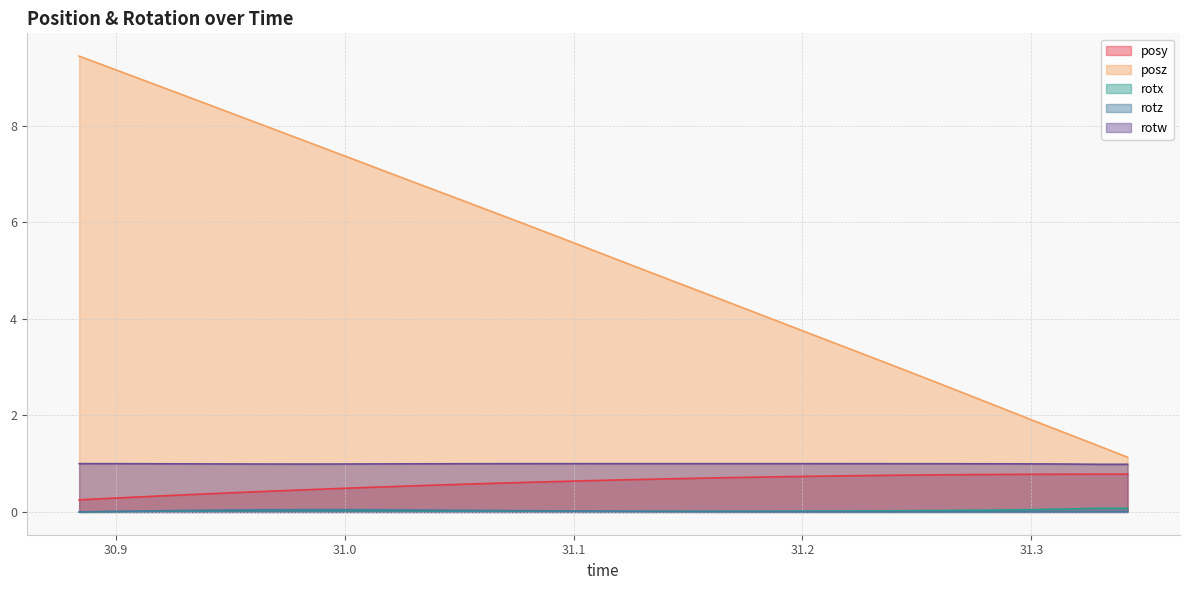

True or false: posz and posy intersect in this chart.

False